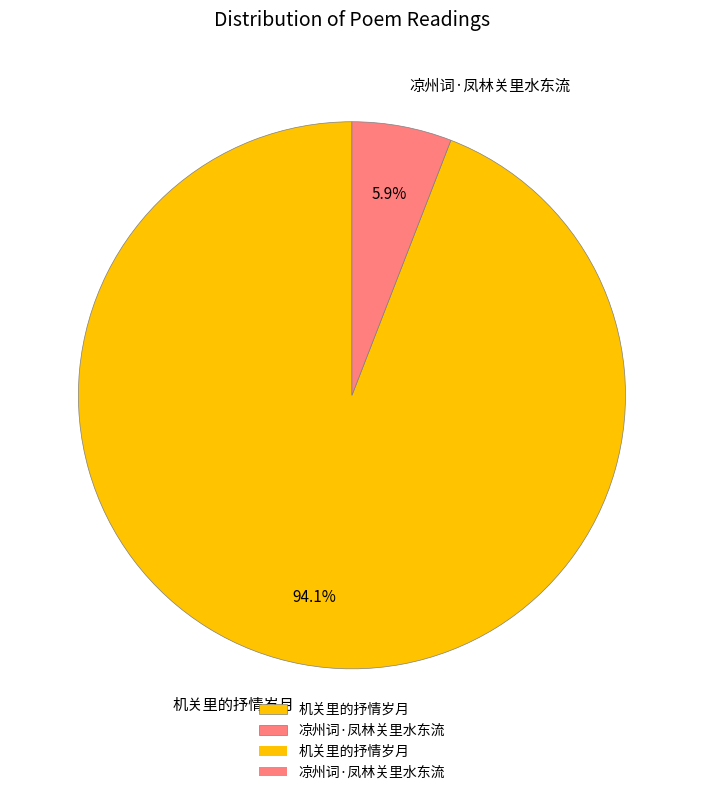

Which has a higher value, 凉州词·凤林关里水东流 or 机关里的抒情岁月?

机关里的抒情岁月